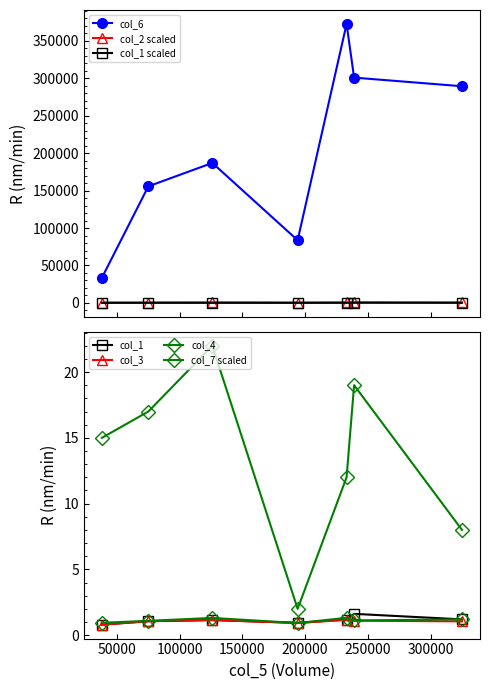

What is the approximate value of col_4 at 186860?

1.3